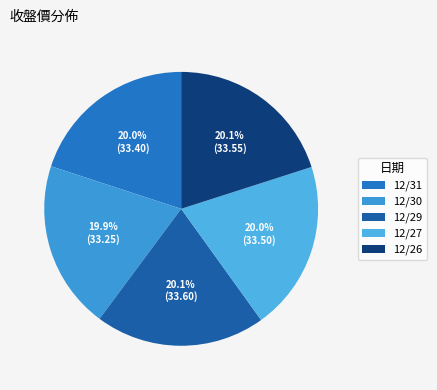

What is the largest slice in the pie chart?

12/29